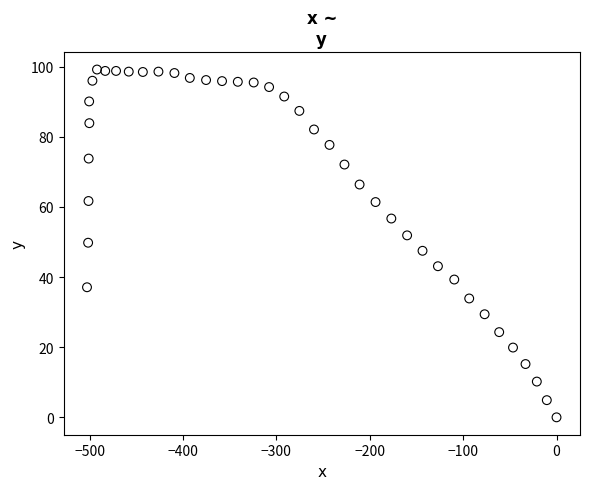

What is the range of X values (max minus min)?

502.8